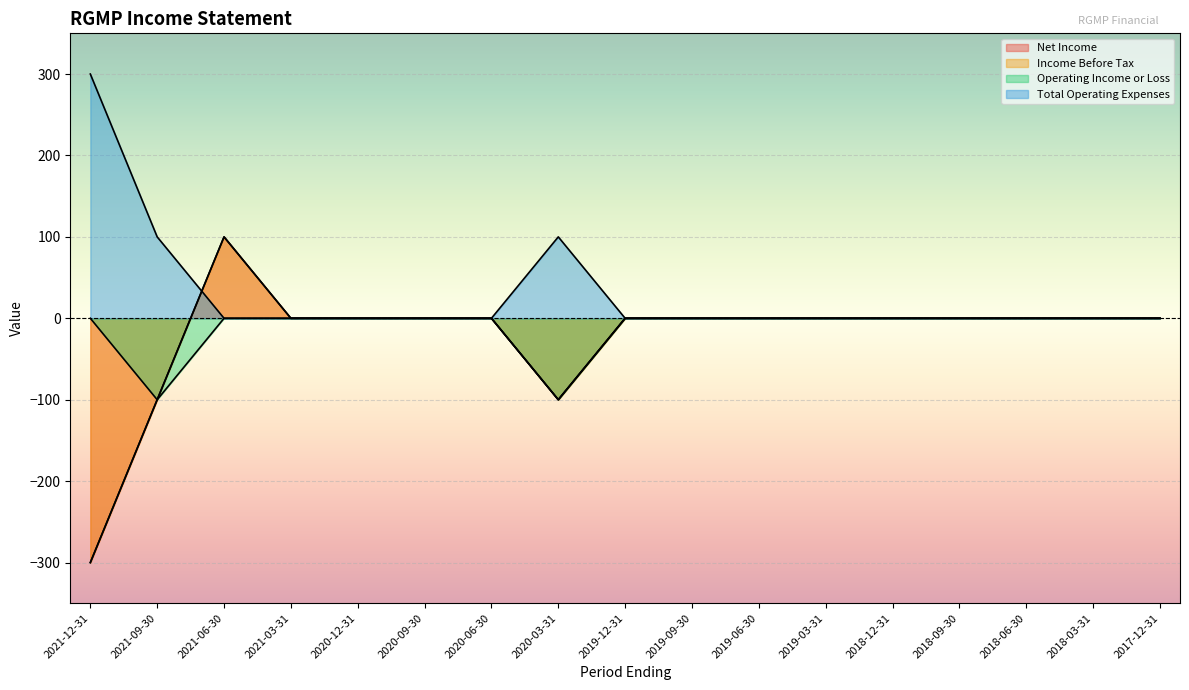

How many times do Net Income and Total Operating Expenses cross each other?

1